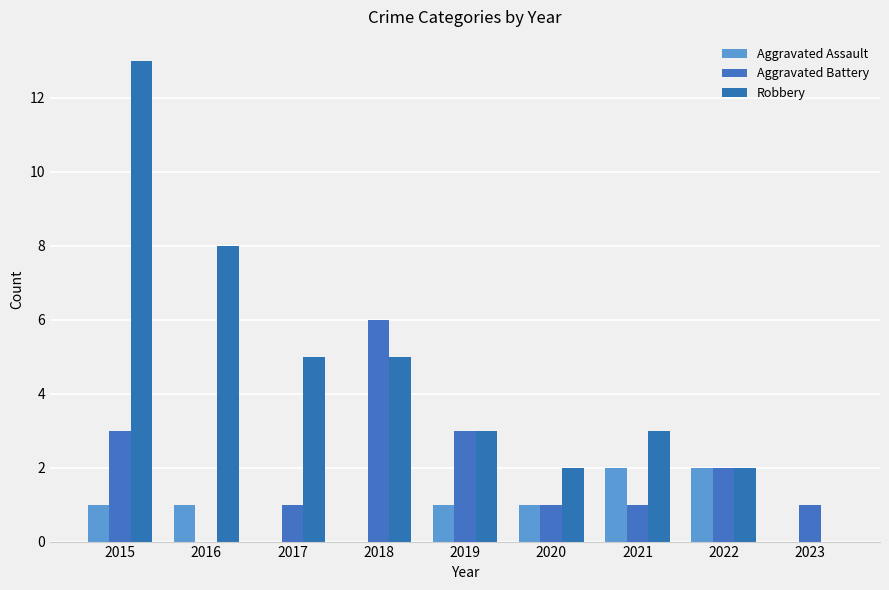

How many values in Aggravated Battery are above zero?

8